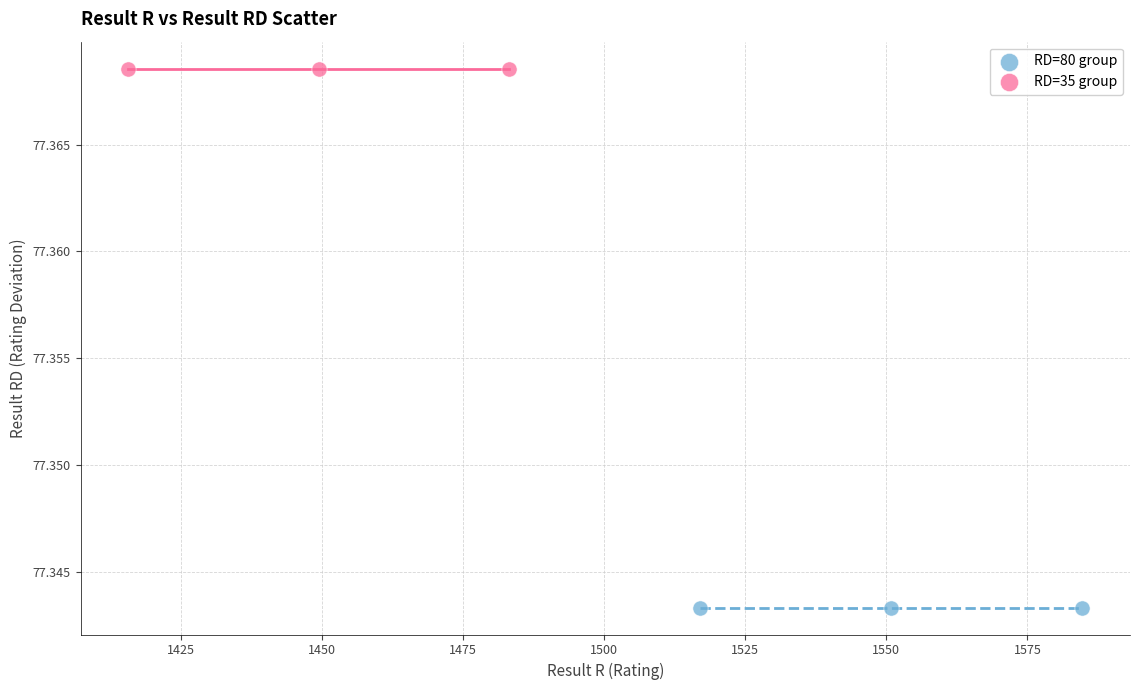

Which series reaches the minimum Y coordinate?

RD=80 group